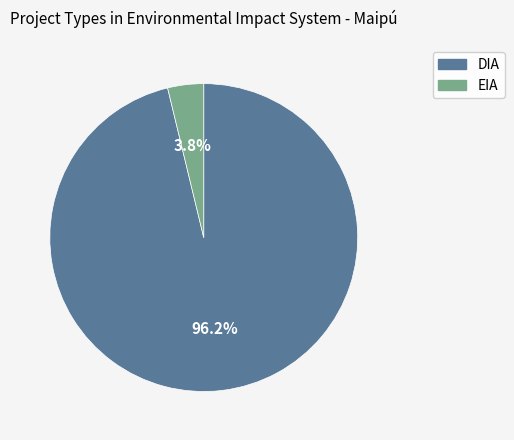

Between DIA and EIA, which is larger?

DIA